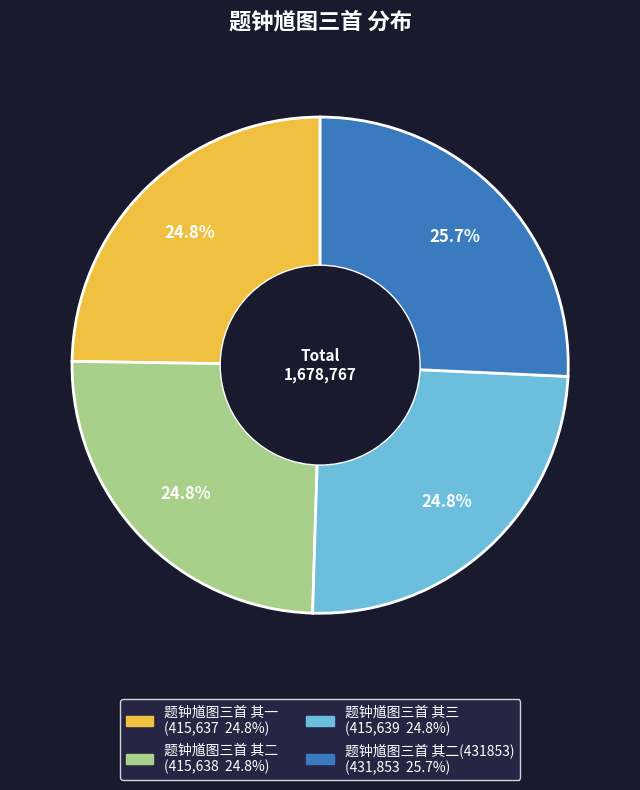

Is there a majority slice in this chart?

No